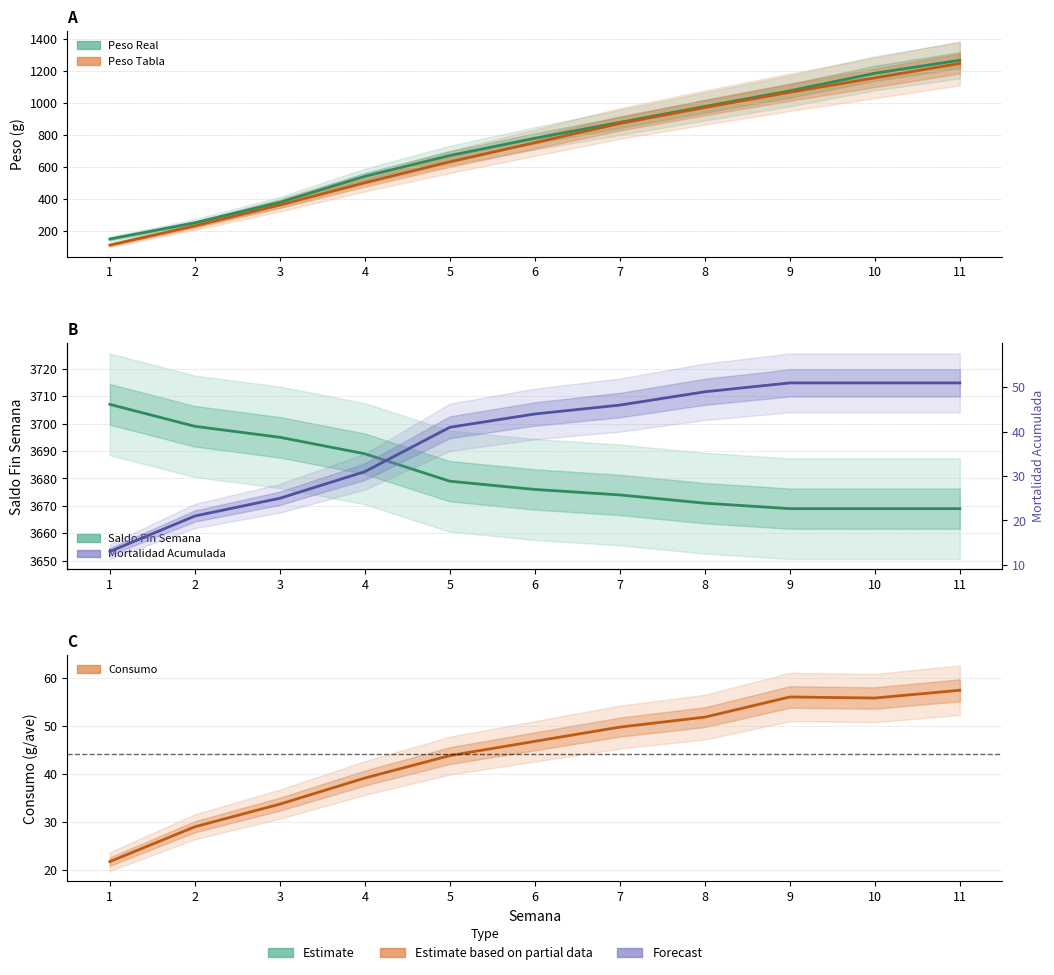

What is the total value across all series at 9?

5914.8